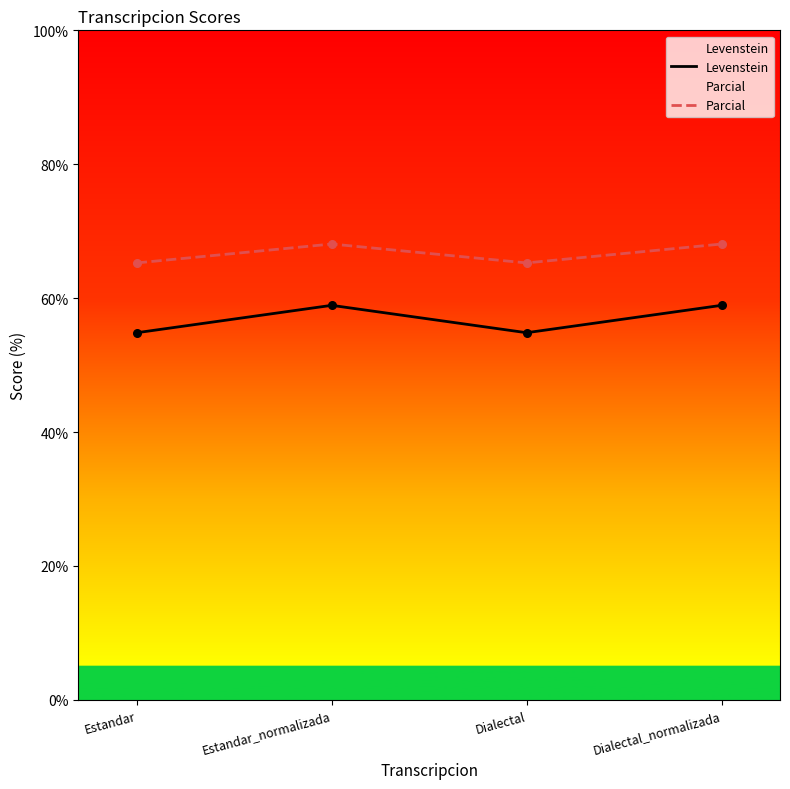

Which series has the largest Y range (max minus min)?

Levenstein